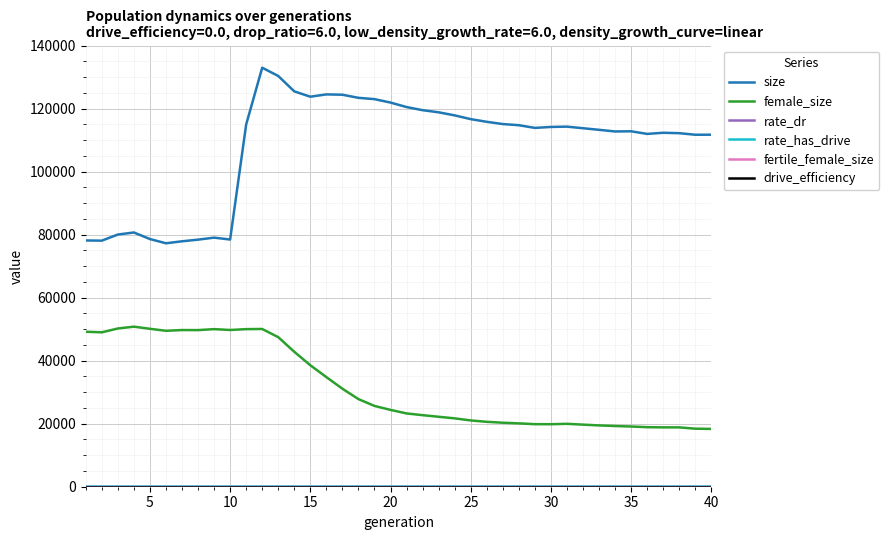

Which series has the largest total across all categories?

size